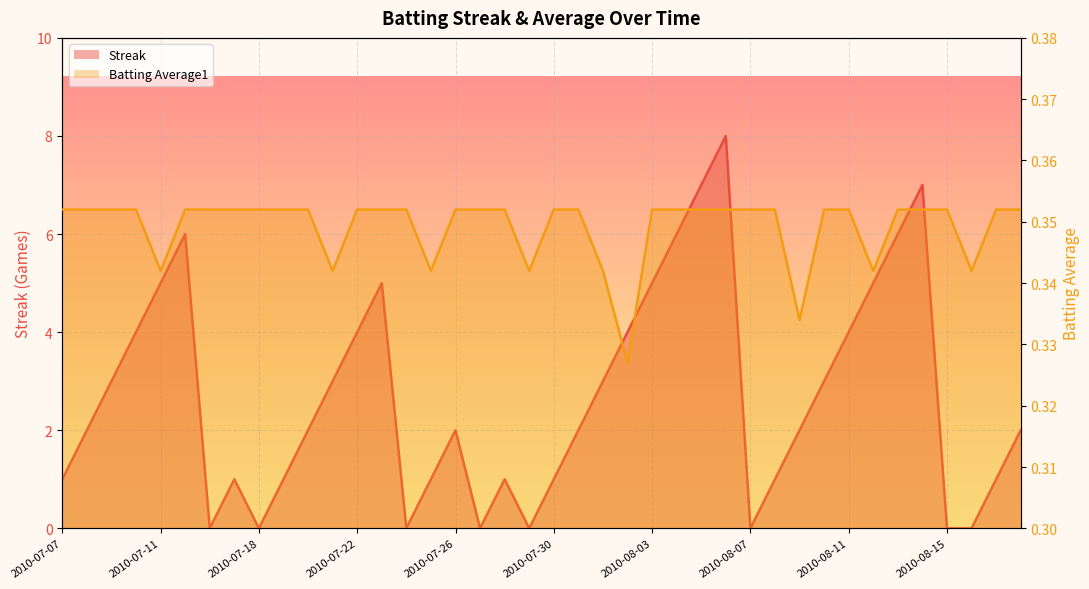

What is the sum of all Batting Average1 values?

14.0